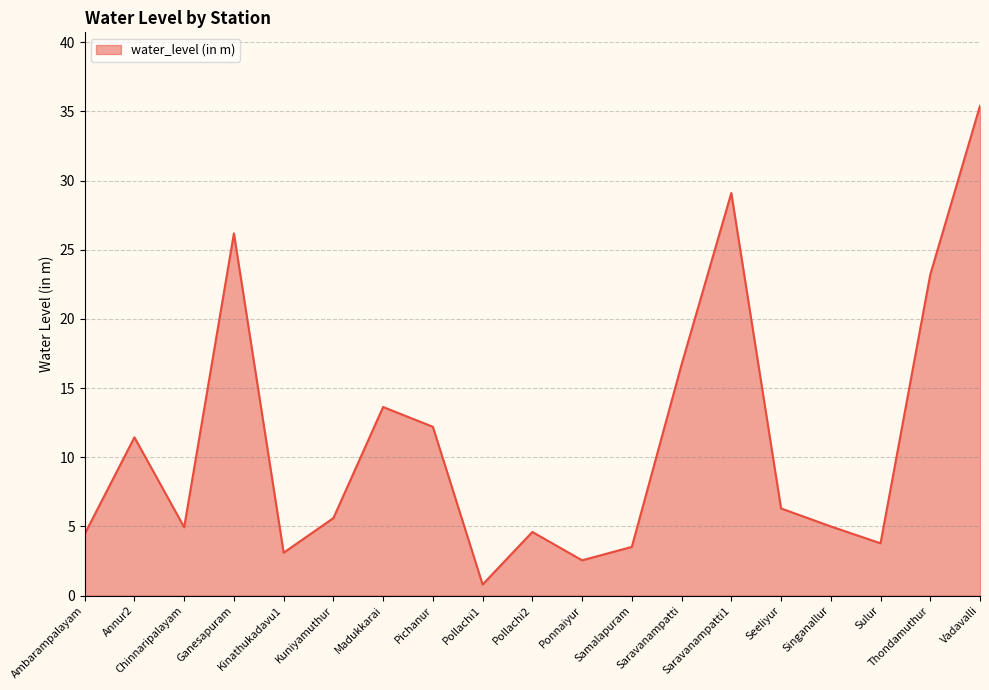

True or false: the data shows 37.5 at Ganesapuram.

False